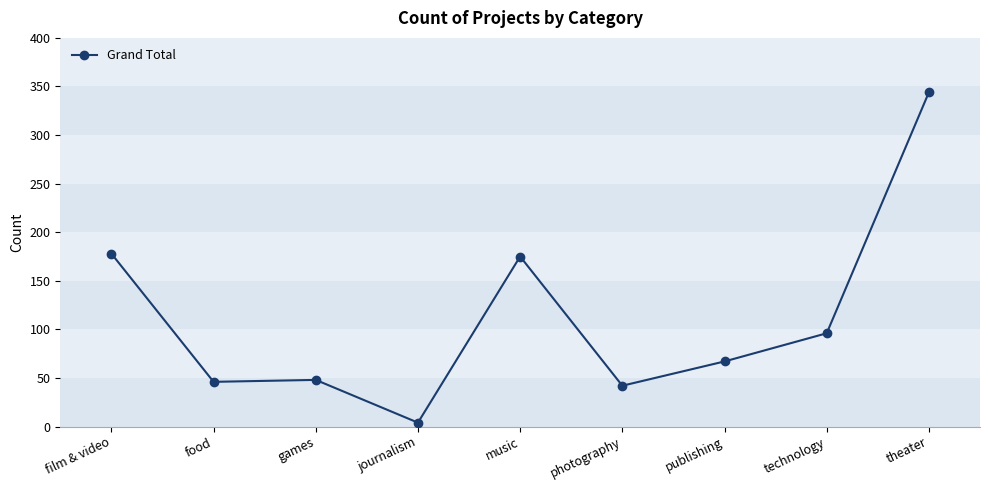

Which category has the lowest value across all series?

journalism